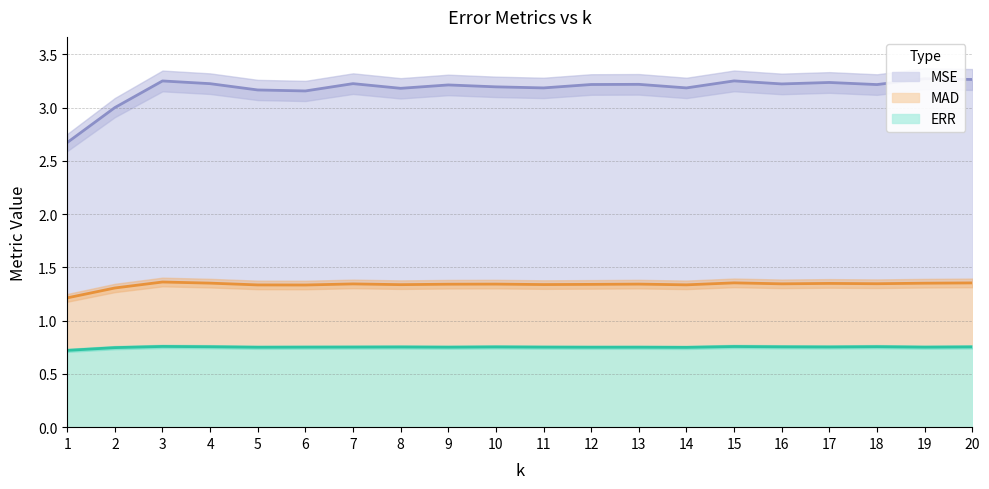

The ERR series shows 1.2 at 9. True or false?

False